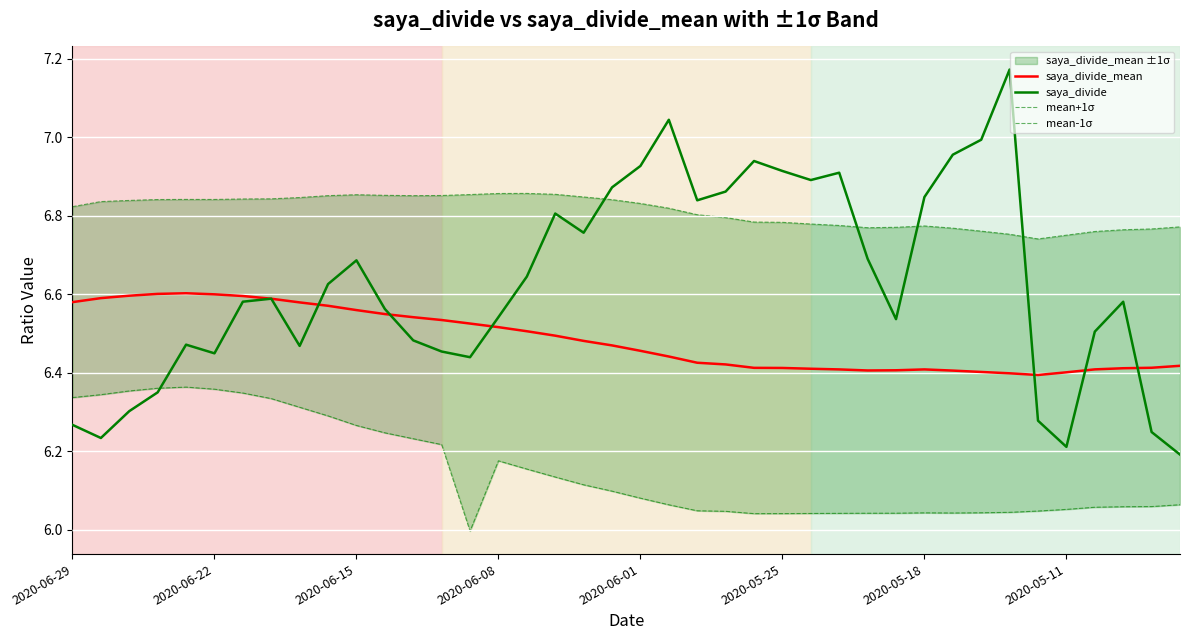

Reading right to left, transcribe all the data shown in this chart.

saya_divide_mean: 6.4	6.4	6.4	6.4	6.4	6.4	6.4	6.4	6.4	6.4	6.4	6.4	6.4	6.4	6.4	6.4	6.4	6.4	6.4	6.5	6.5	6.5	6.5	6.5	6.5	6.5	6.5	6.5	6.5	6.6	6.6	6.6	6.6	6.6	6.6	6.6	6.6	6.6	6.6	6.6
saya_divide: 6.2	6.2	6.6	6.5	6.2	6.3	7.2	7.0	7.0	6.8	6.5	6.7	6.9	6.9	6.9	6.9	6.9	6.8	7.0	6.9	6.9	6.8	6.8	6.6	6.5	6.4	6.5	6.5	6.6	6.7	6.6	6.5	6.6	6.6	6.4	6.5	6.3	6.3	6.2	6.3
mean+1σ: 6.8	6.8	6.8	6.8	6.8	6.7	6.8	6.8	6.8	6.8	6.8	6.8	6.8	6.8	6.8	6.8	6.8	6.8	6.8	6.8	6.8	6.8	6.9	6.9	6.9	6.9	6.9	6.9	6.9	6.9	6.9	6.8	6.8	6.8	6.8	6.8	6.8	6.8	6.8	6.8
mean-1σ: 6.1	6.1	6.1	6.1	6.1	6.0	6.0	6.0	6.0	6.0	6.0	6.0	6.0	6.0	6.0	6.0	6.0	6.0	6.1	6.1	6.1	6.1	6.1	6.2	6.2	6.0	6.2	6.2	6.2	6.3	6.3	6.3	6.3	6.3	6.4	6.4	6.4	6.4	6.3	6.3